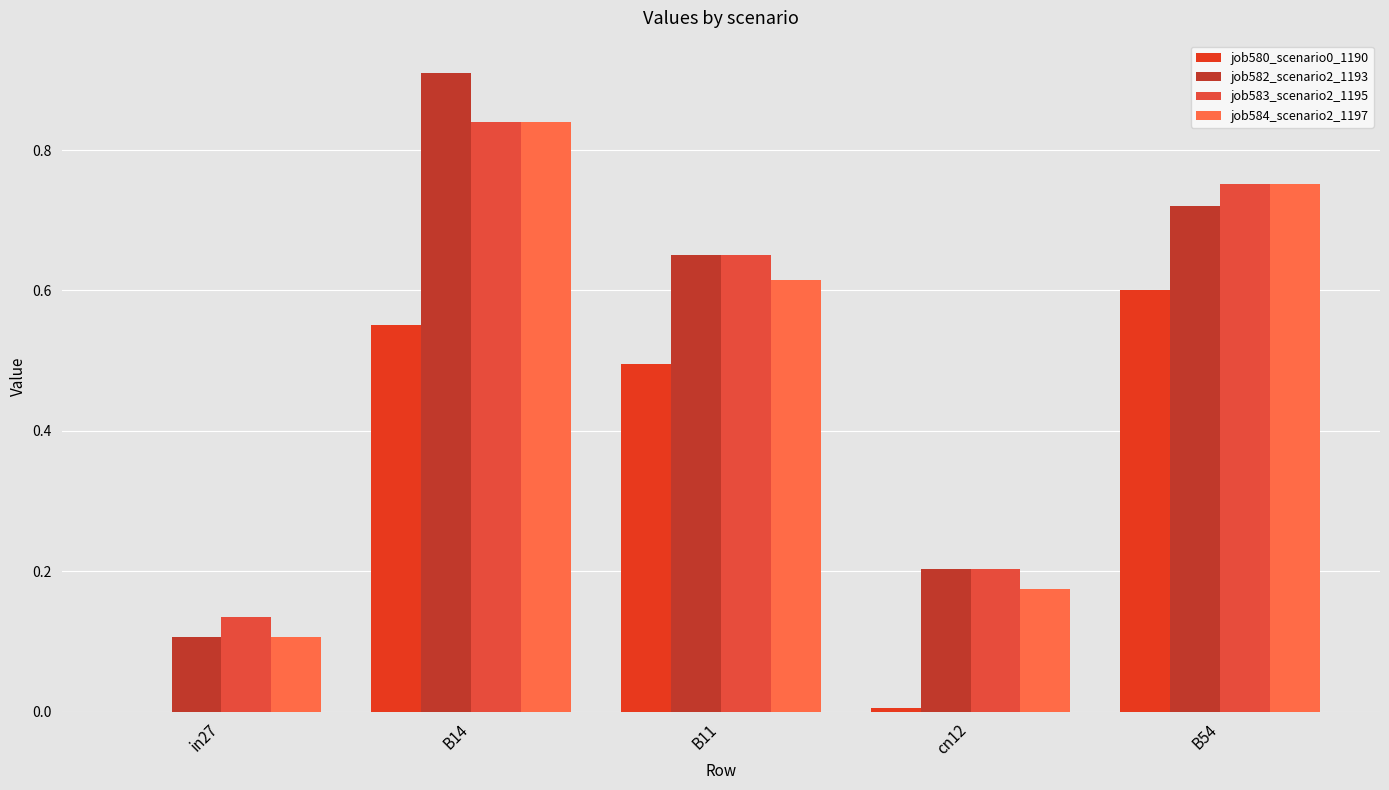

Which category has the lowest value across all series?

in27